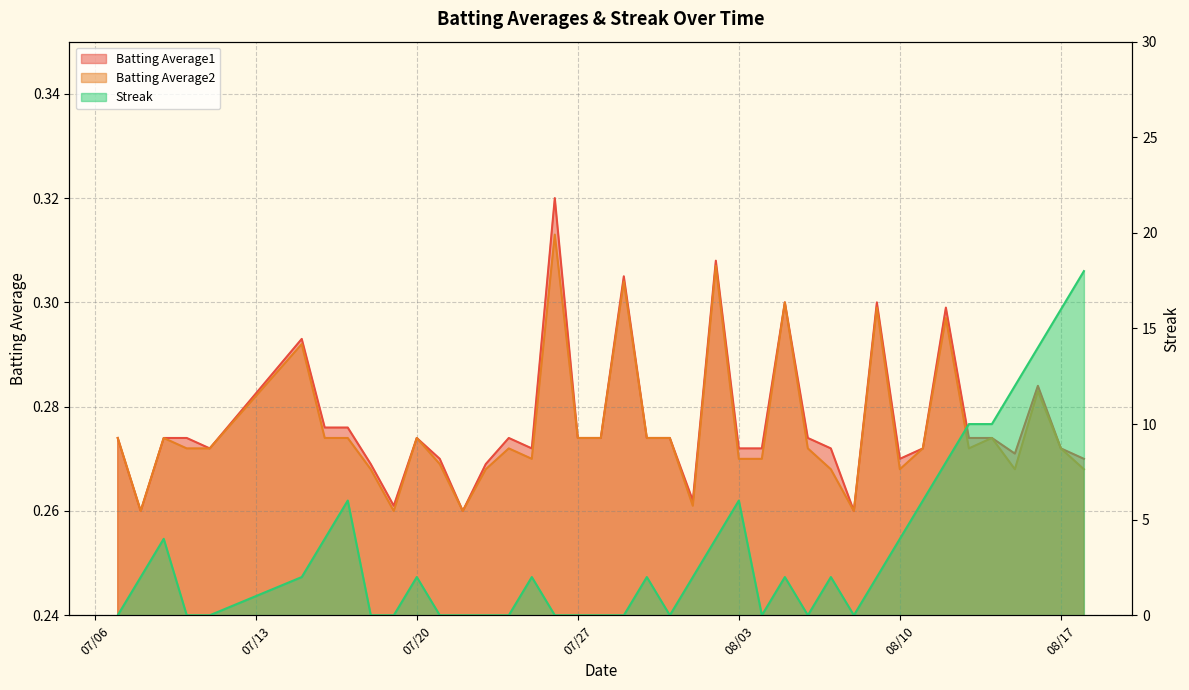

Does the chart have visible grid lines?

Yes